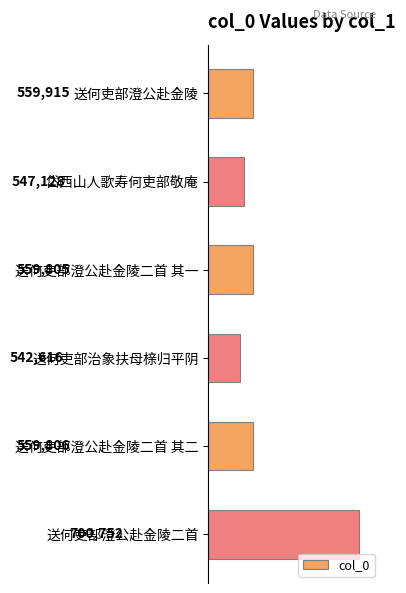

The chart shows a value of 178255 at 岱西山人歌寿何吏部敬庵. True or false?

False